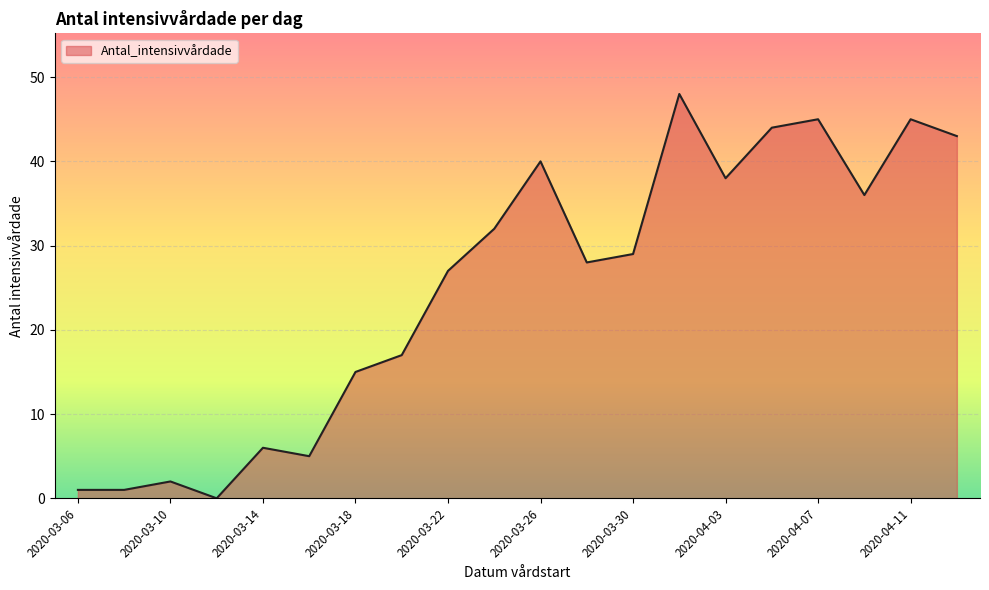

What is the maximum value shown in the chart?

48